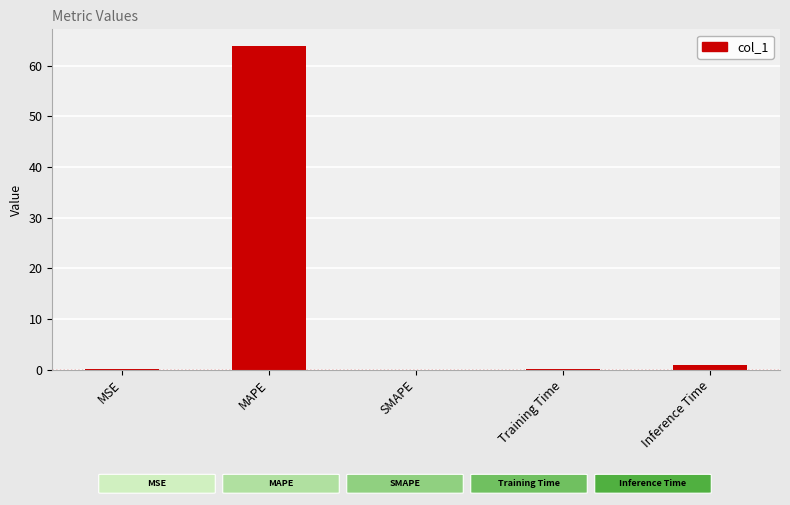

What is the approximate value at MAPE?

64.0